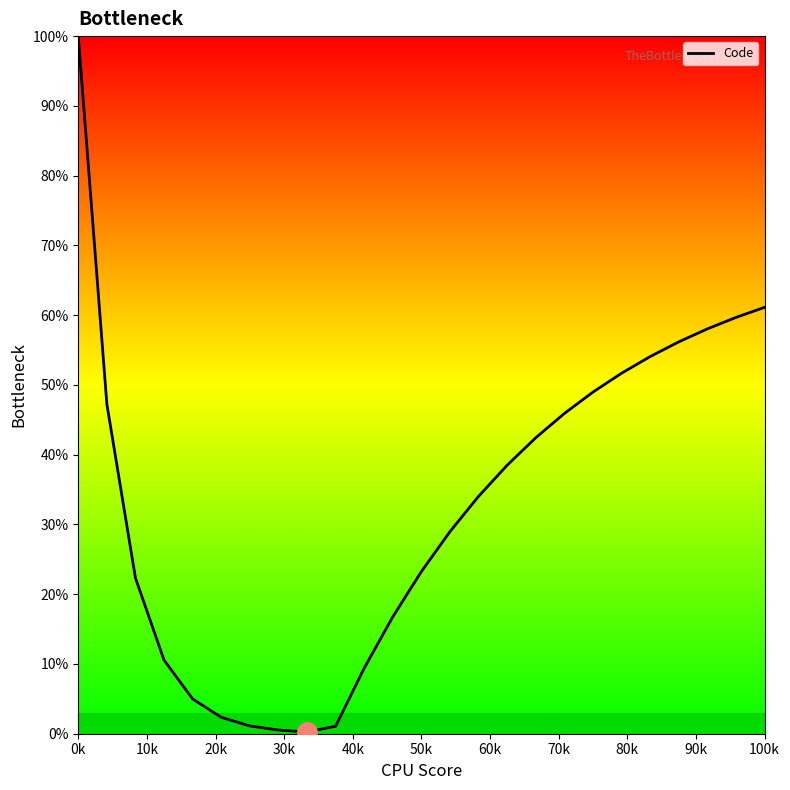

What is the difference between the maximum and minimum values?

99.8